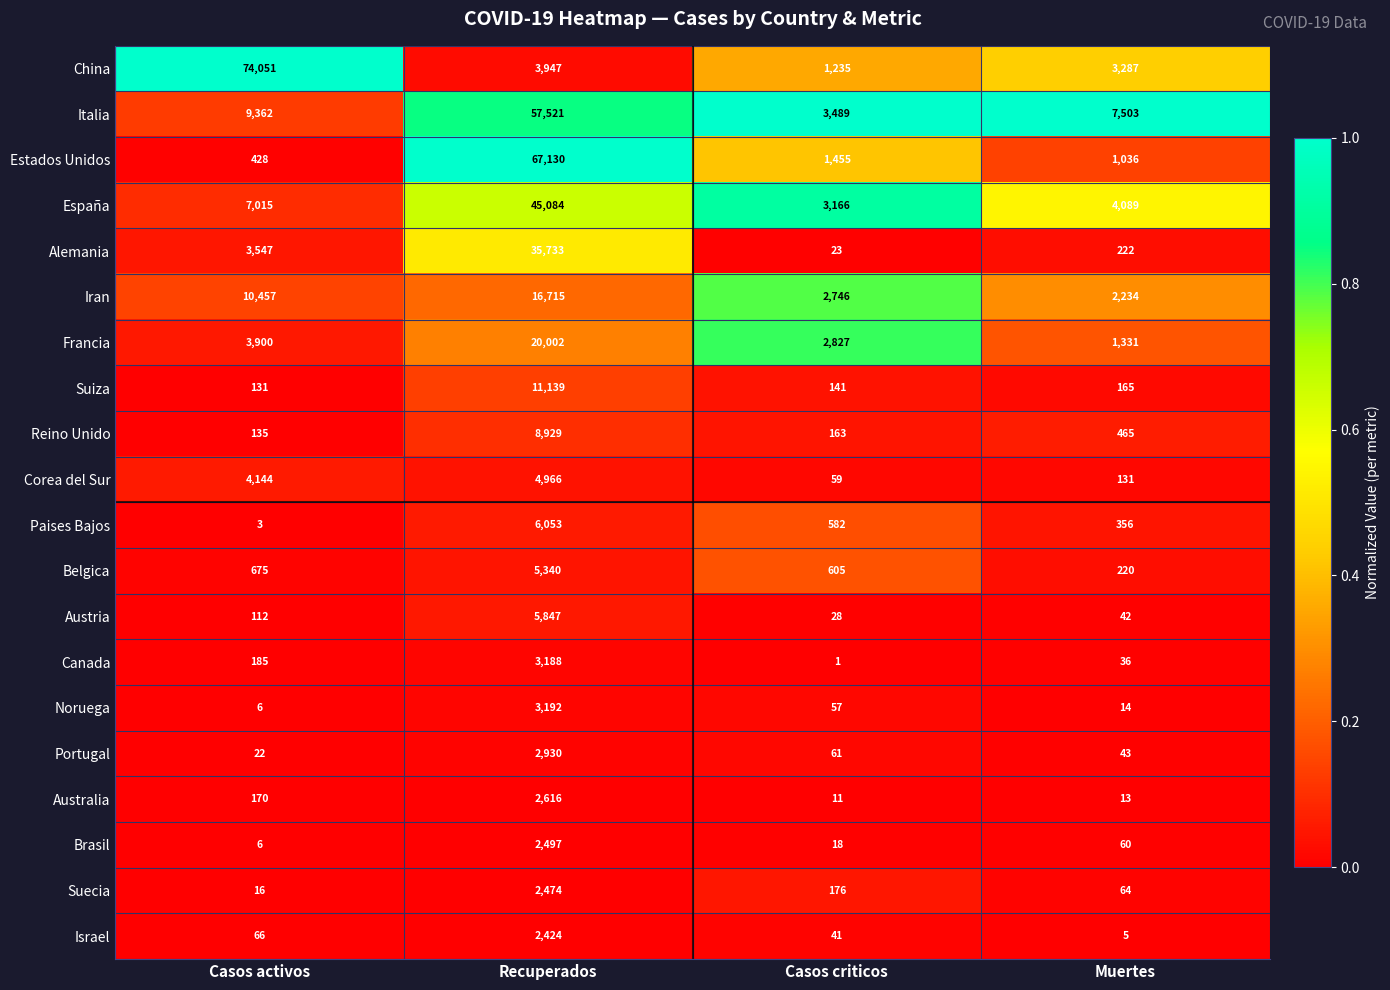

Rank the series at Casos criticos from highest to lowest value.

Italia, España, Francia, Iran, Estados Unidos, China, Belgica, Paises Bajos, Suecia, Reino Unido, Suiza, Portugal, Corea del Sur, Noruega, Israel, Austria, Alemania, Brasil, Australia, Canada